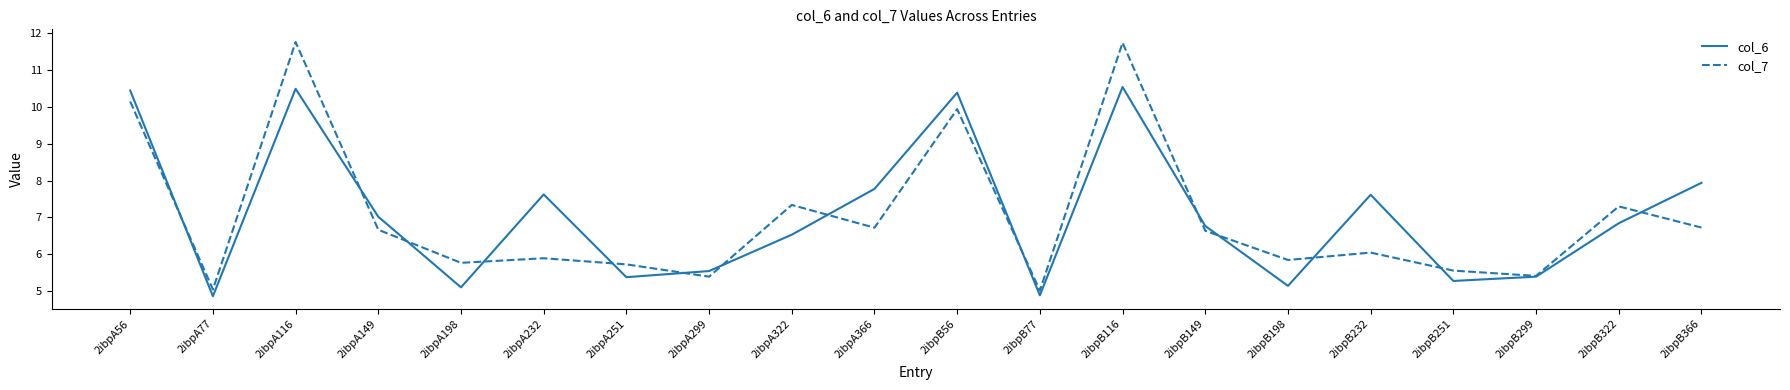

The value of col_6 at 2ibpB251 is 5.3. True or false?

True